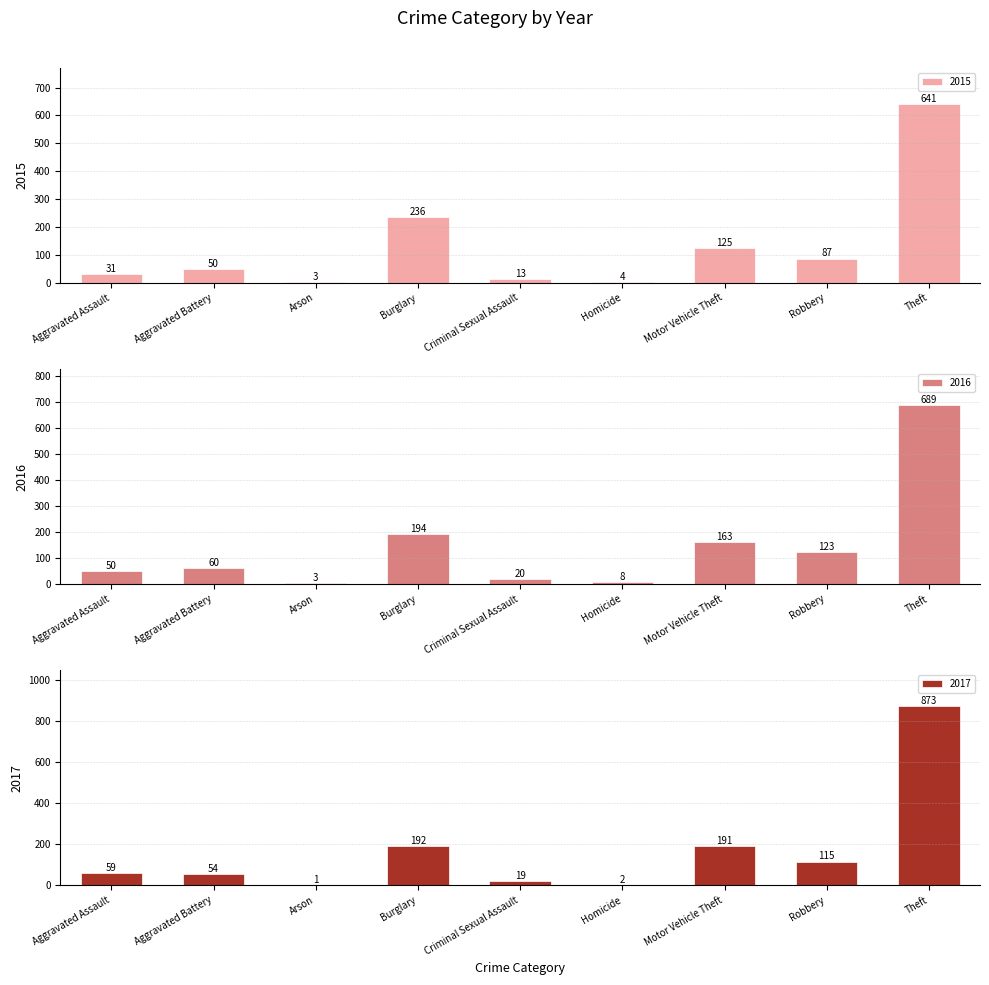

What are all the series names shown in the legend?

2015, 2016, 2017